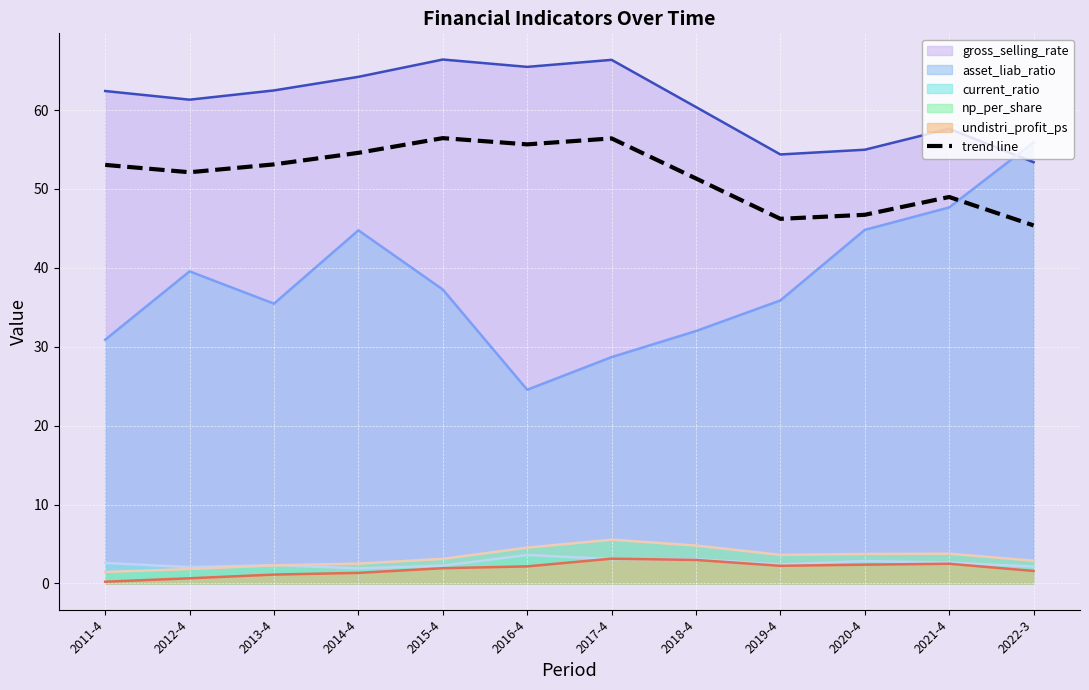

Which has a higher value, 2011-4 or 2019-4?

2011-4